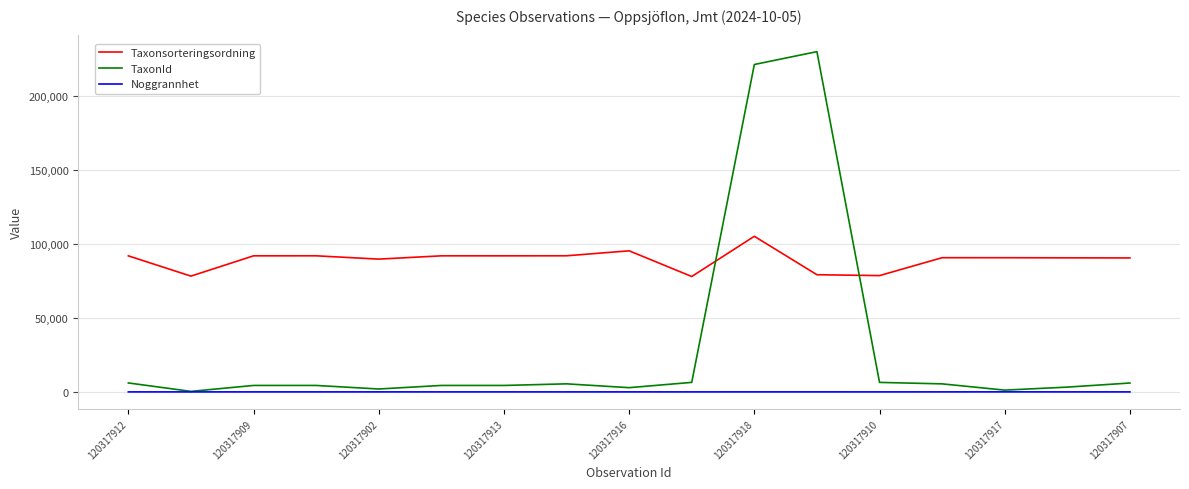

What is the lowest value of the Taxonsorteringsordning series?

77946